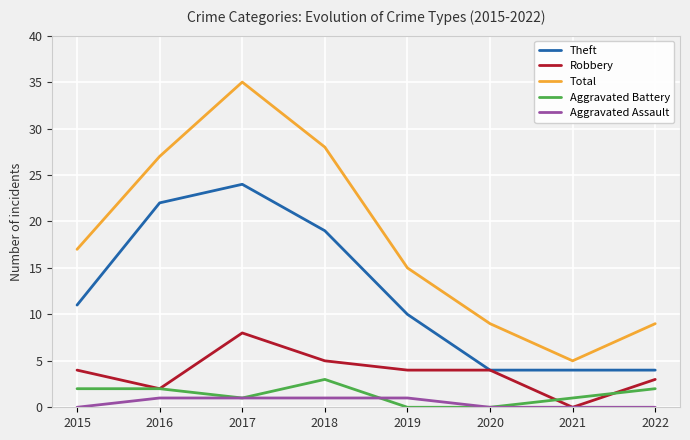

True or false: Aggravated Assault has a value of 0 at 2015.

True